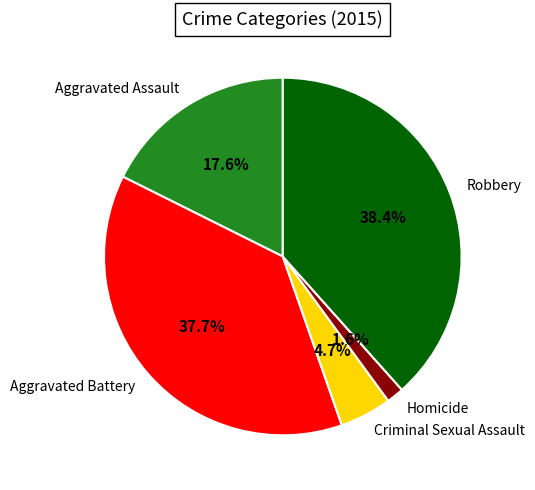

Which slice is the smallest?

Homicide